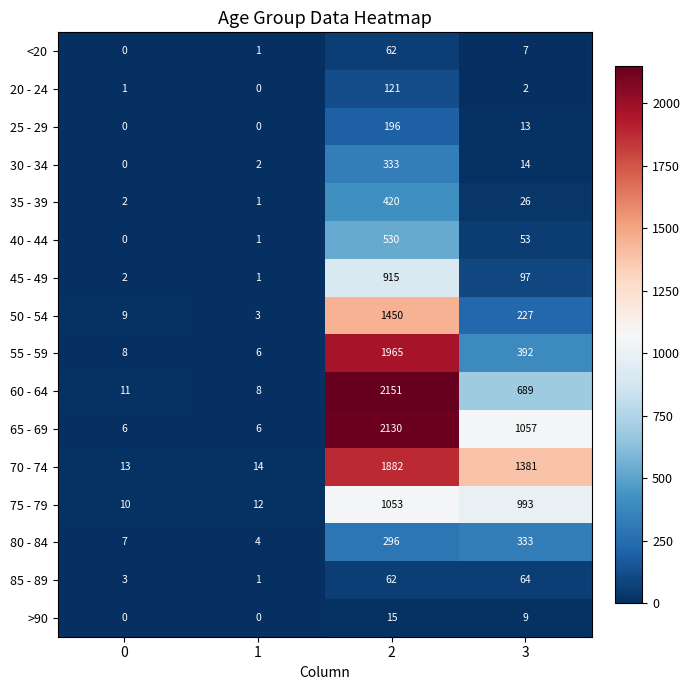

The 35 - 39 series shows 206 at 2. True or false?

False